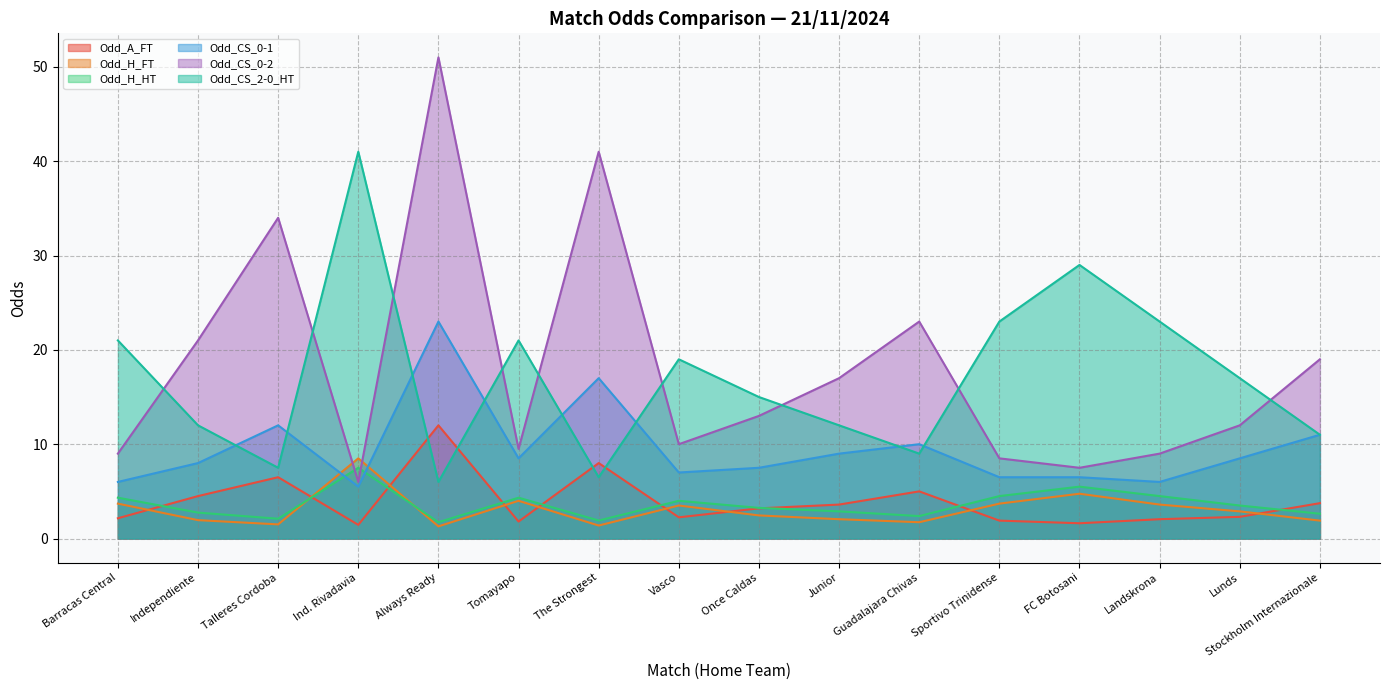

How many categories are shown in the chart?

16